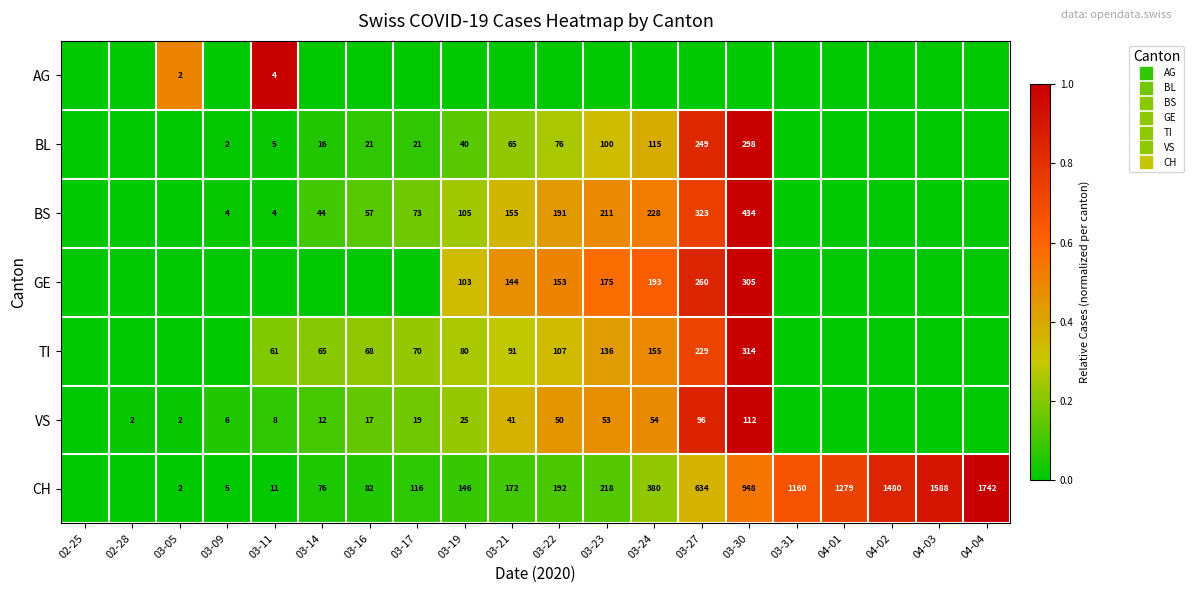

True or false: GE has a value of 0.0 at 04-01.

True